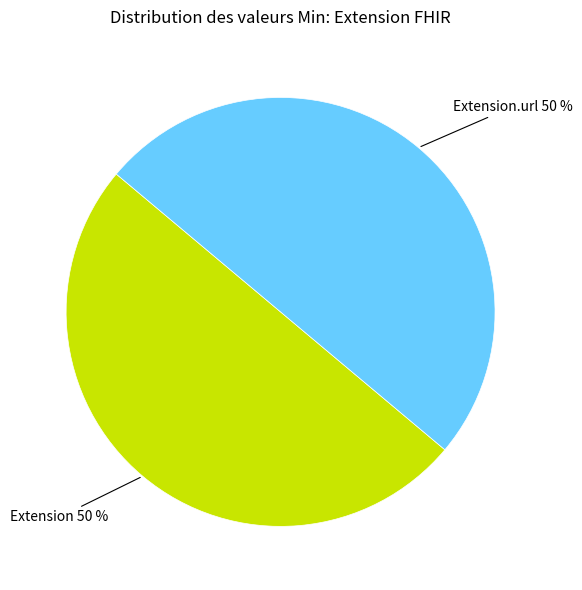

To the nearest percent, what is the average slice percentage?

50%